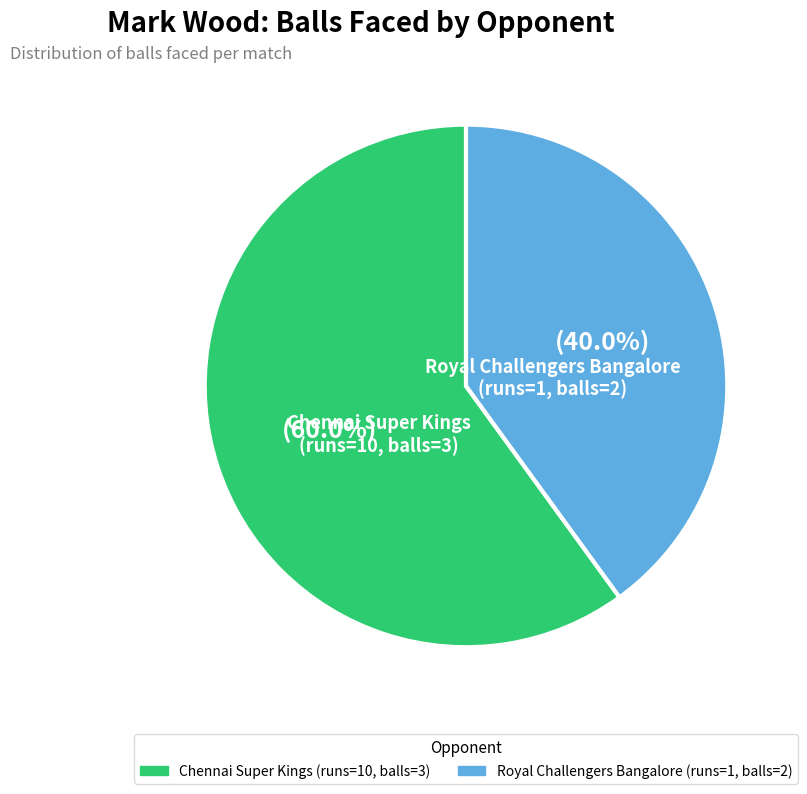

The Chennai Super Kings (runs=10, balls=3) slice represents 60% of the pie. True or false?

True